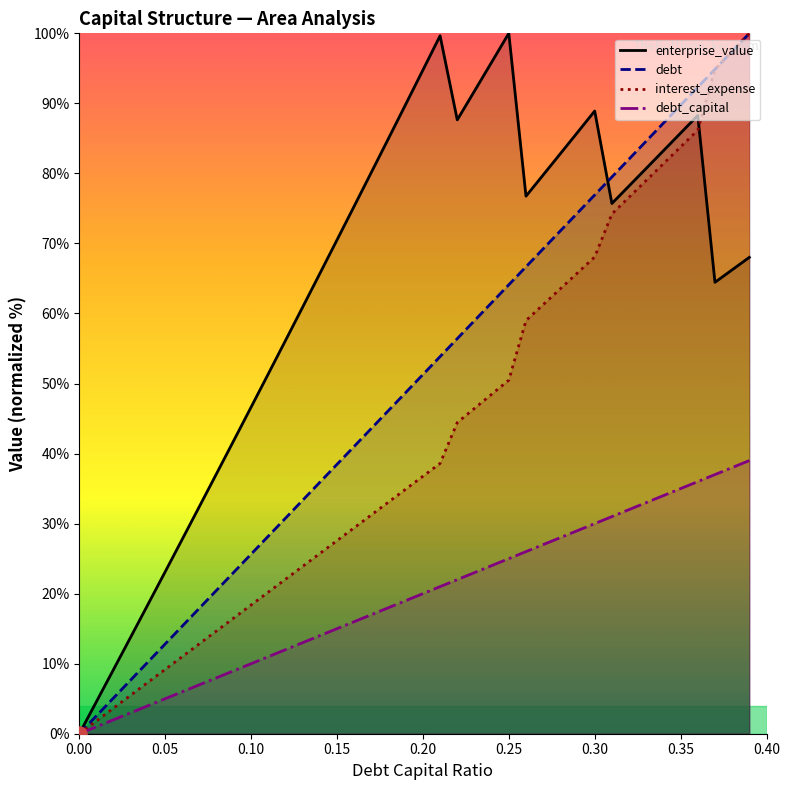

At how many categories does at least one series exceed 27?

34